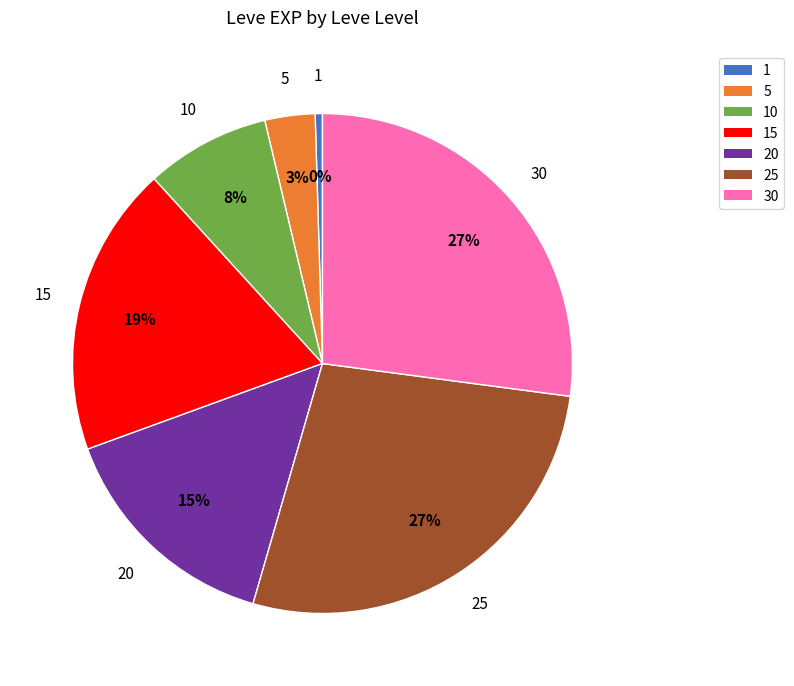

To the nearest percent, what is the difference between the largest and smallest slice percentages?

27%